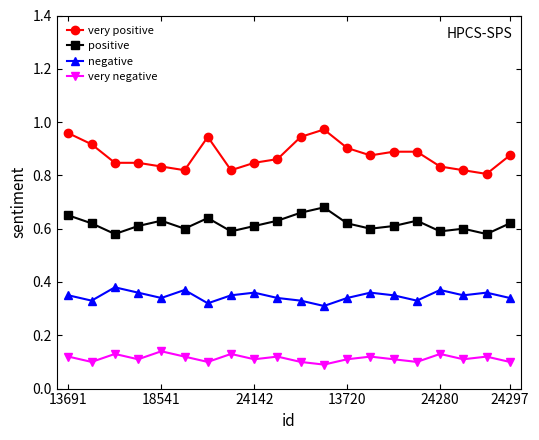

Count the very negative values in the range 0 to 1.

20